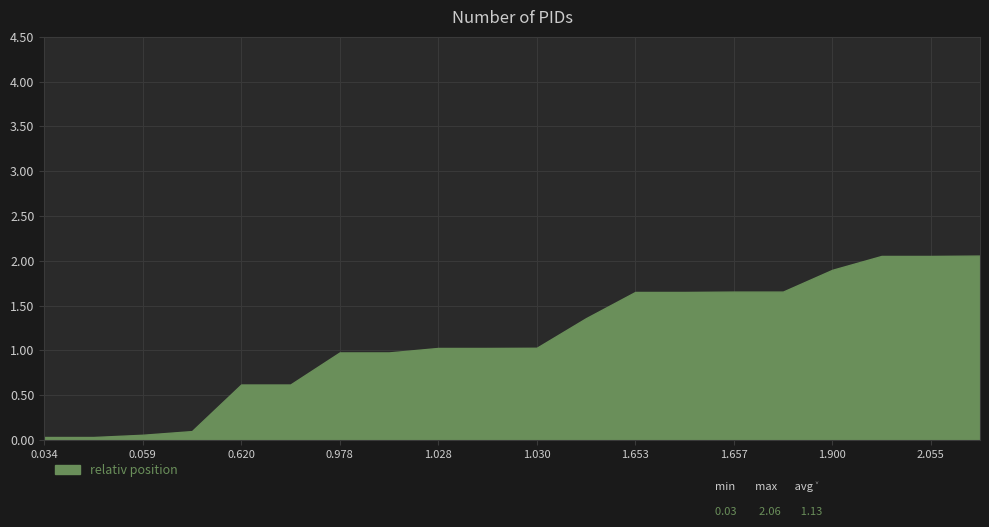

What is the change in value from 0.620 to 2.055?

+1.4